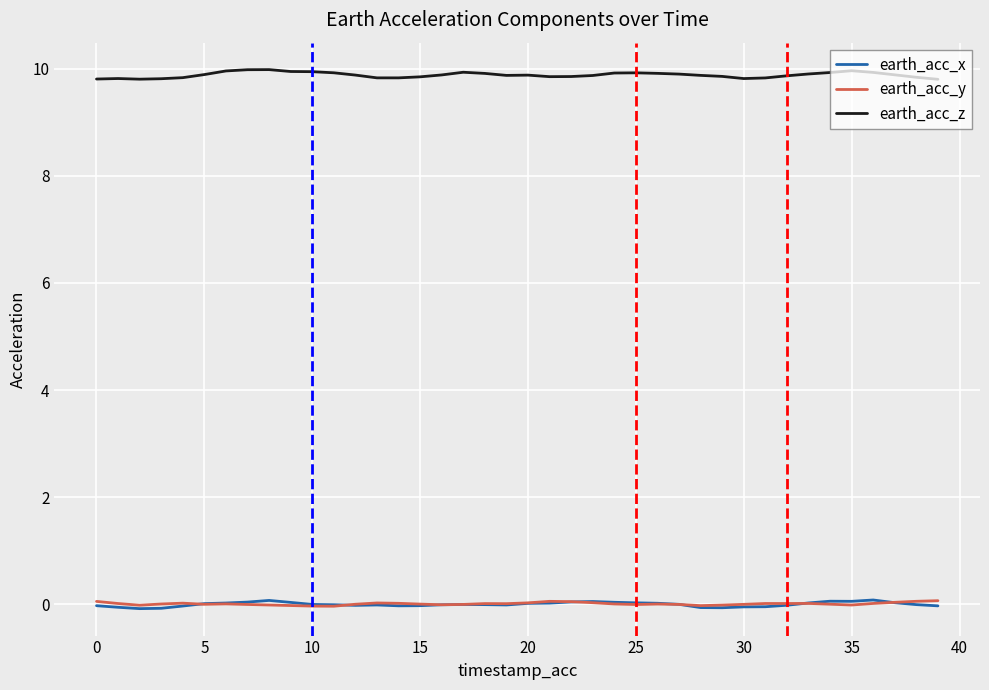

What is the maximum value shown in the chart?

10.0